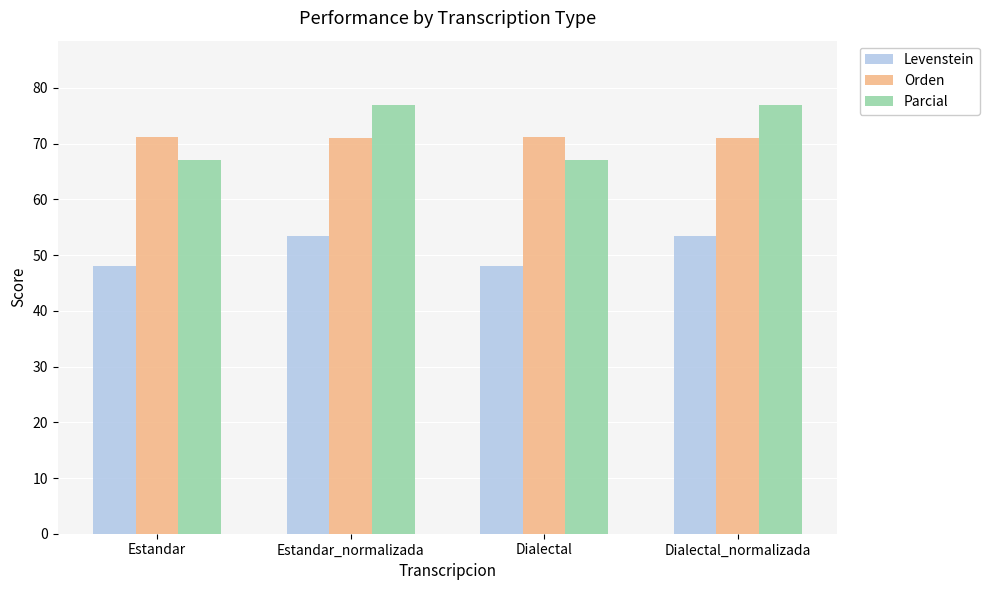

What is the average value of the Orden series?

71.1